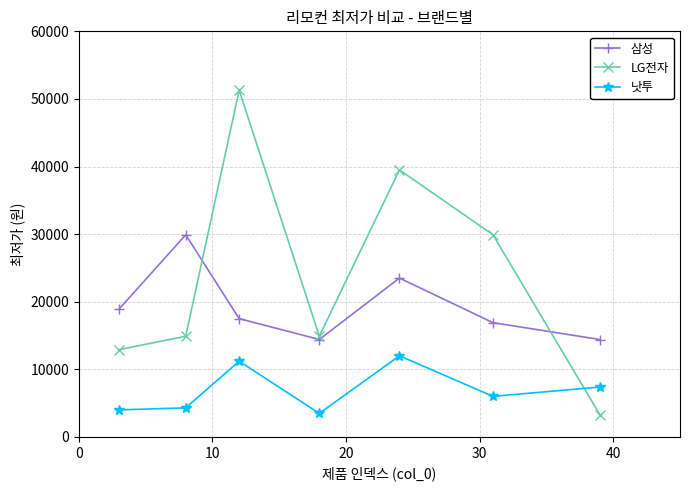

What is the value of the LG전자 point at the 6th from the left?

29900